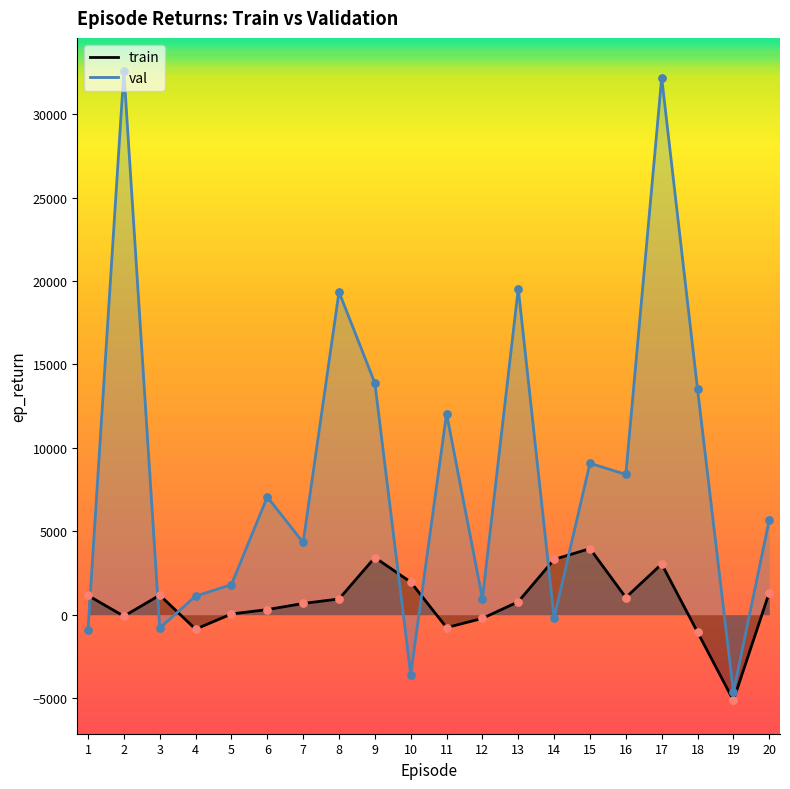

Which series contains the highest Y value?

val